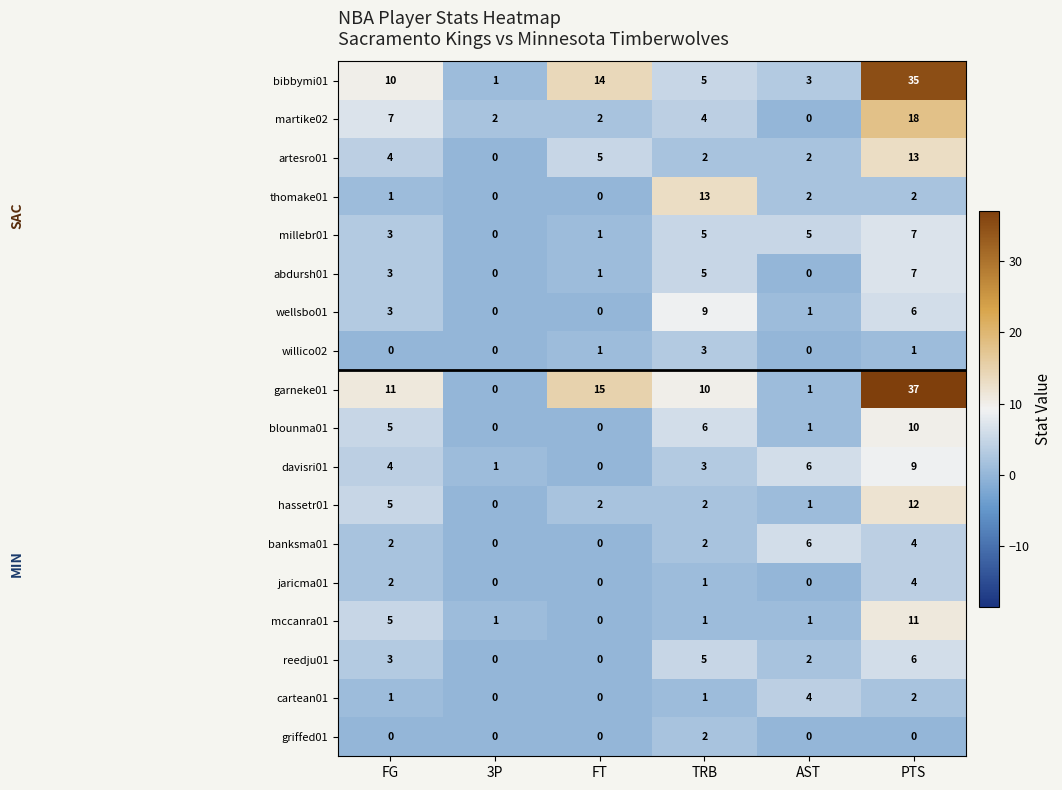

What is the difference between the second highest and second lowest values in the millebr01 series?

4